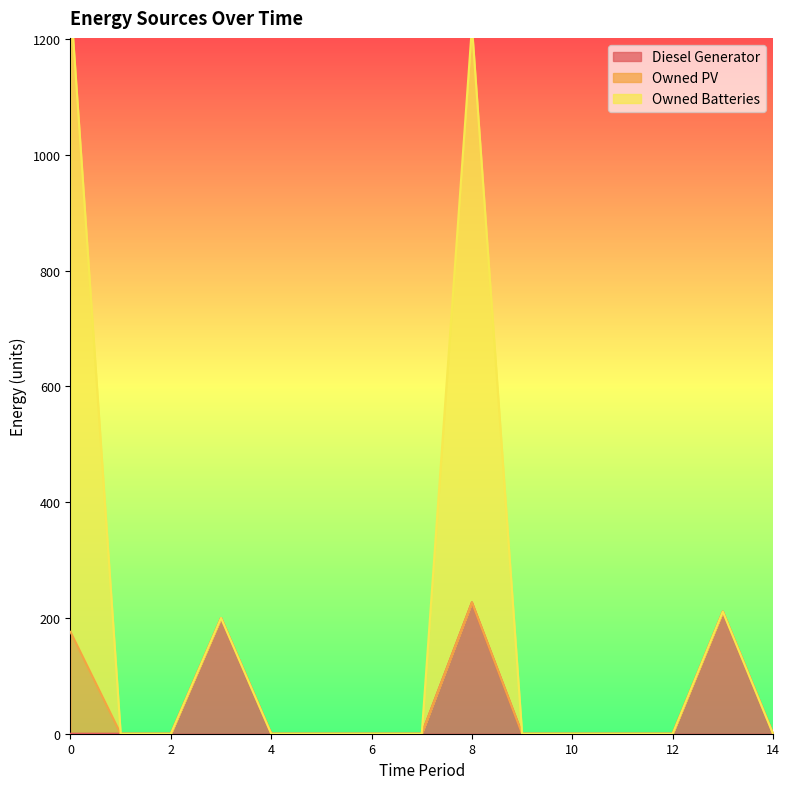

Is it true that Diesel Generator equals -145 at 12?

False